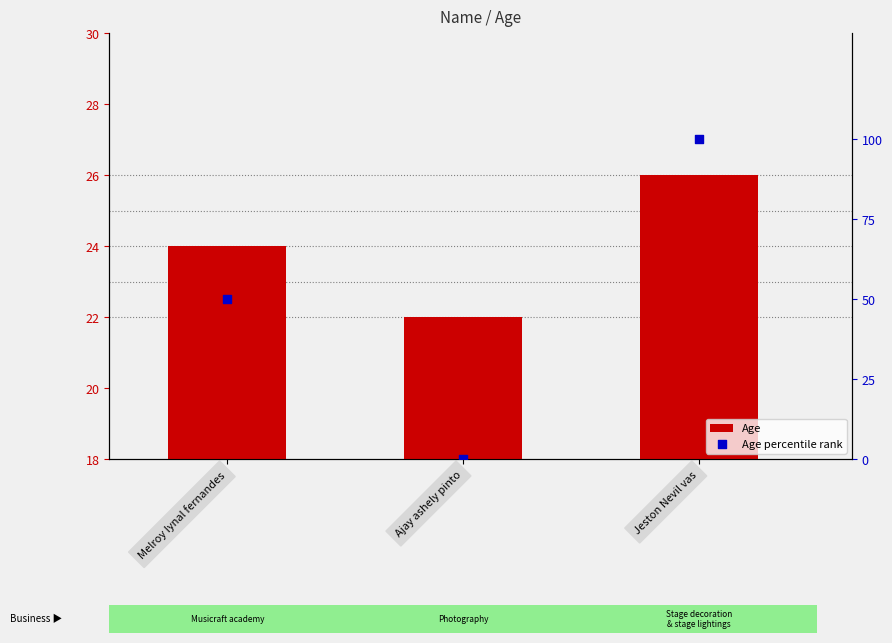

Which series has the largest total across all categories?

Age percentile rank